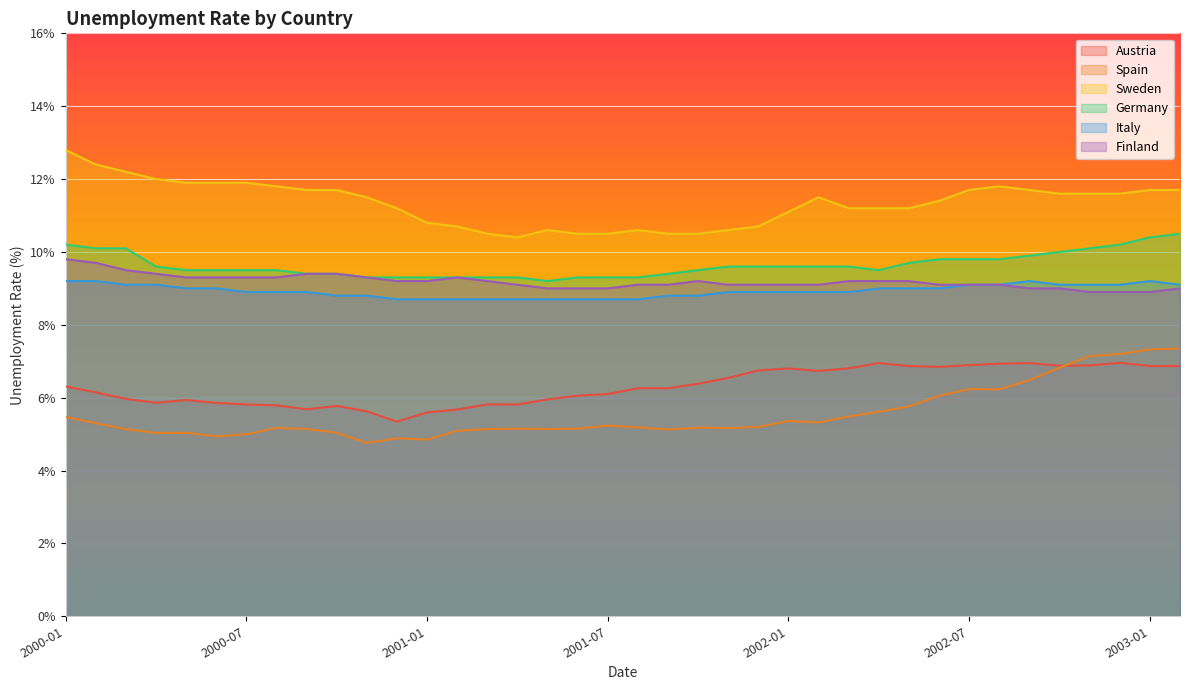

What is the sum of all Germany values?

366.3